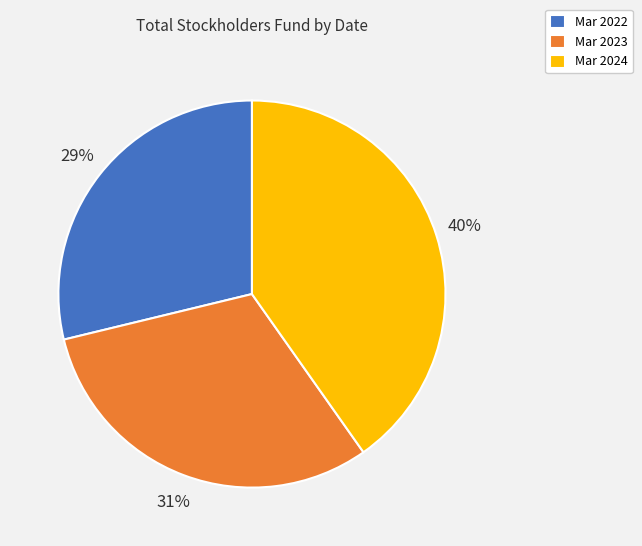

Count the number of slices in the pie.

3